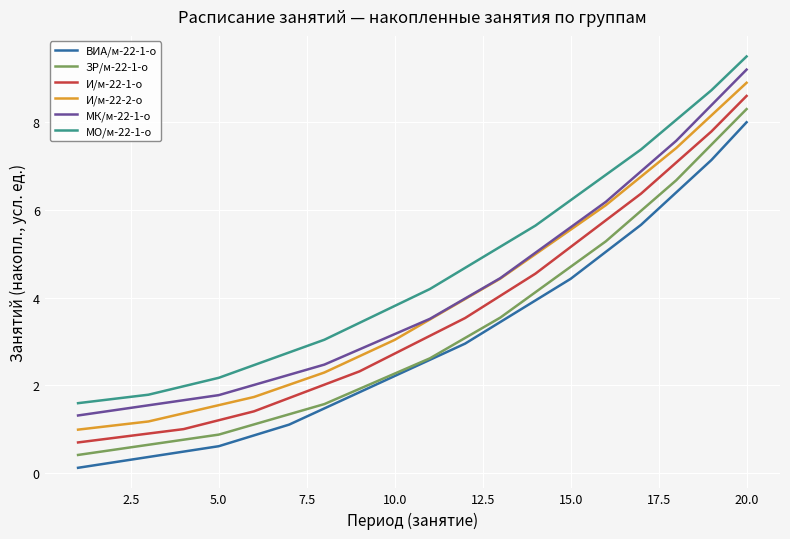

Which series has the largest total across all categories?

МО/м-22-1-о